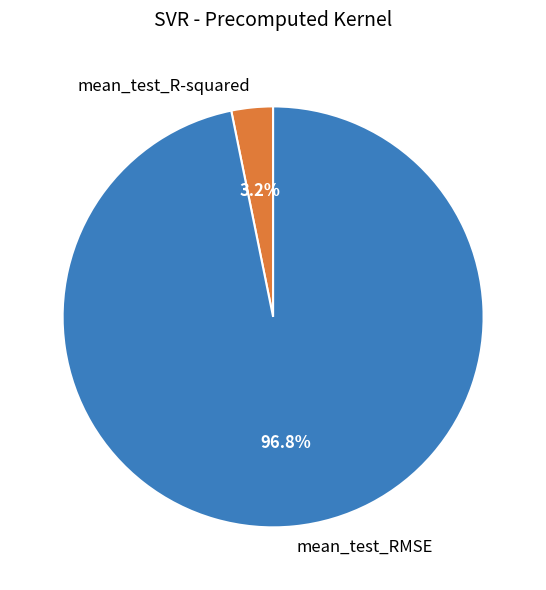

To the nearest percent, what is the combined percentage of mean_test_RMSE and mean_test_R-squared?

100%